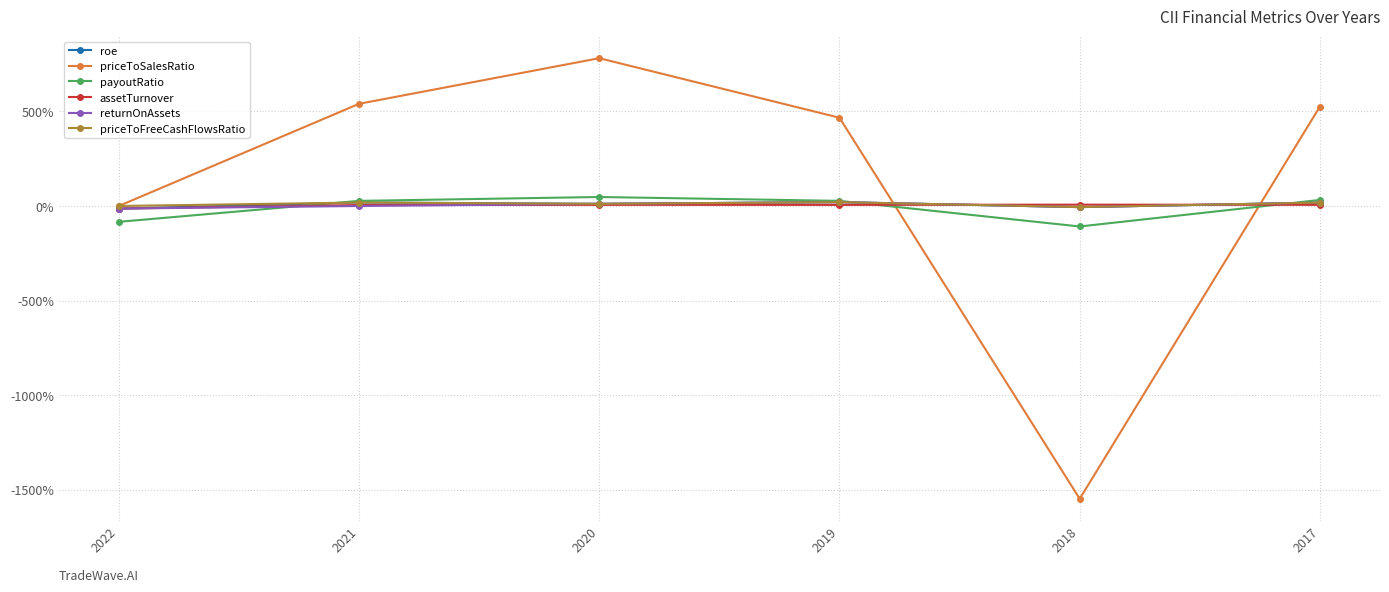

Which series has the widest spread of values?

priceToSalesRatio